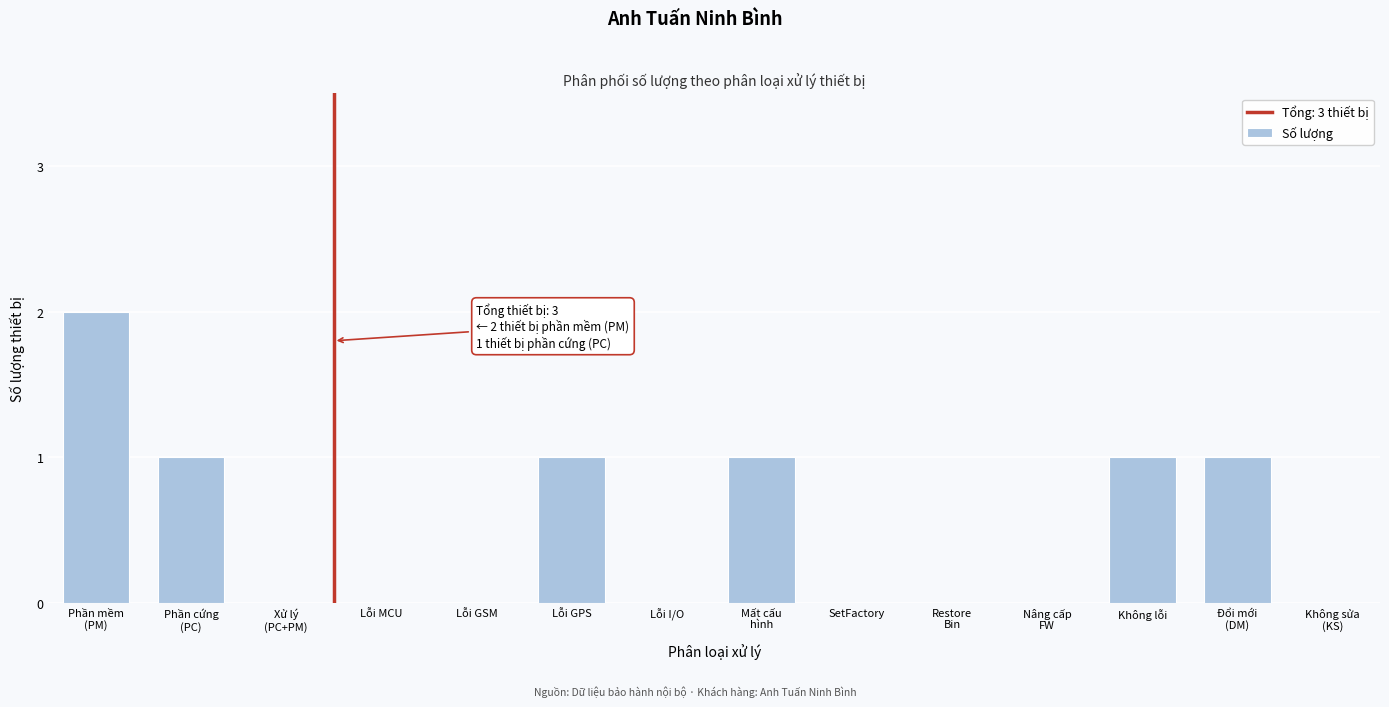

True or false: the data shows 0 at Lỗi GPS.

False